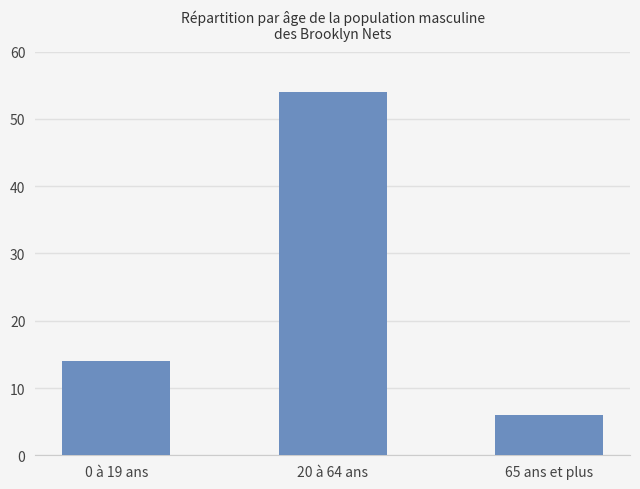

What is the ratio of the value at 65 ans et plus to the value at 20 à 64 ans?

0.1